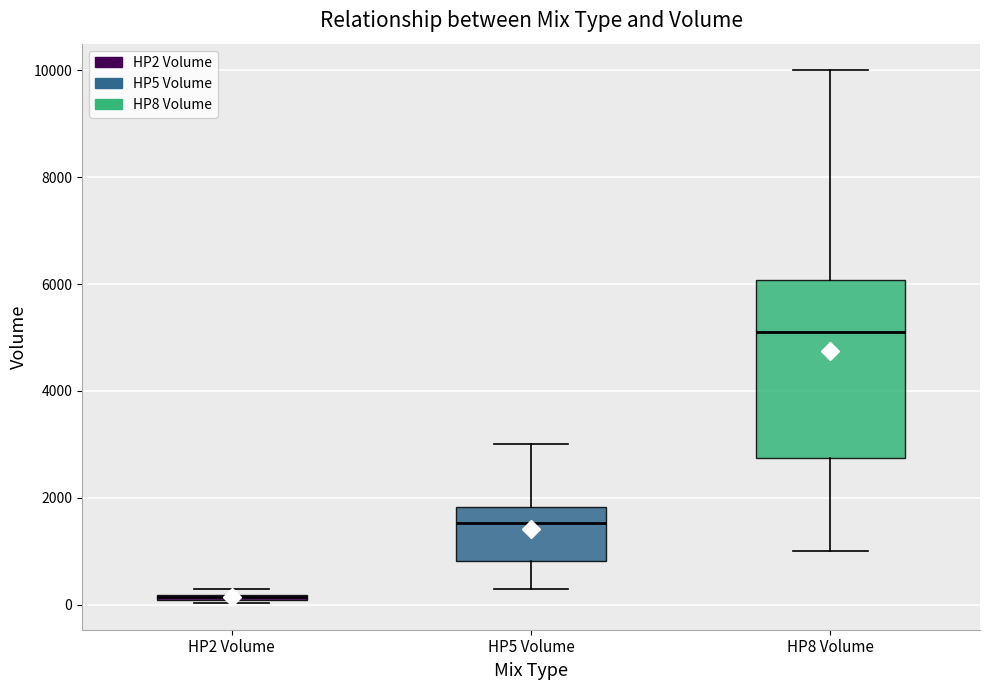

Where does the median line of the box for HP5 Volume sit on the y-axis? The values are not printed on the chart, so give them approximately, as read against the axis.

1600